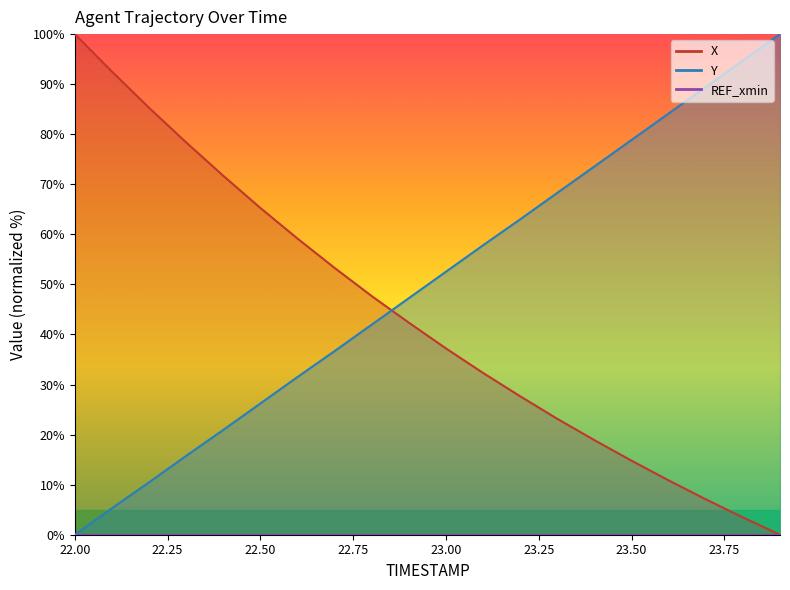

What position from the left is 22.0?

1